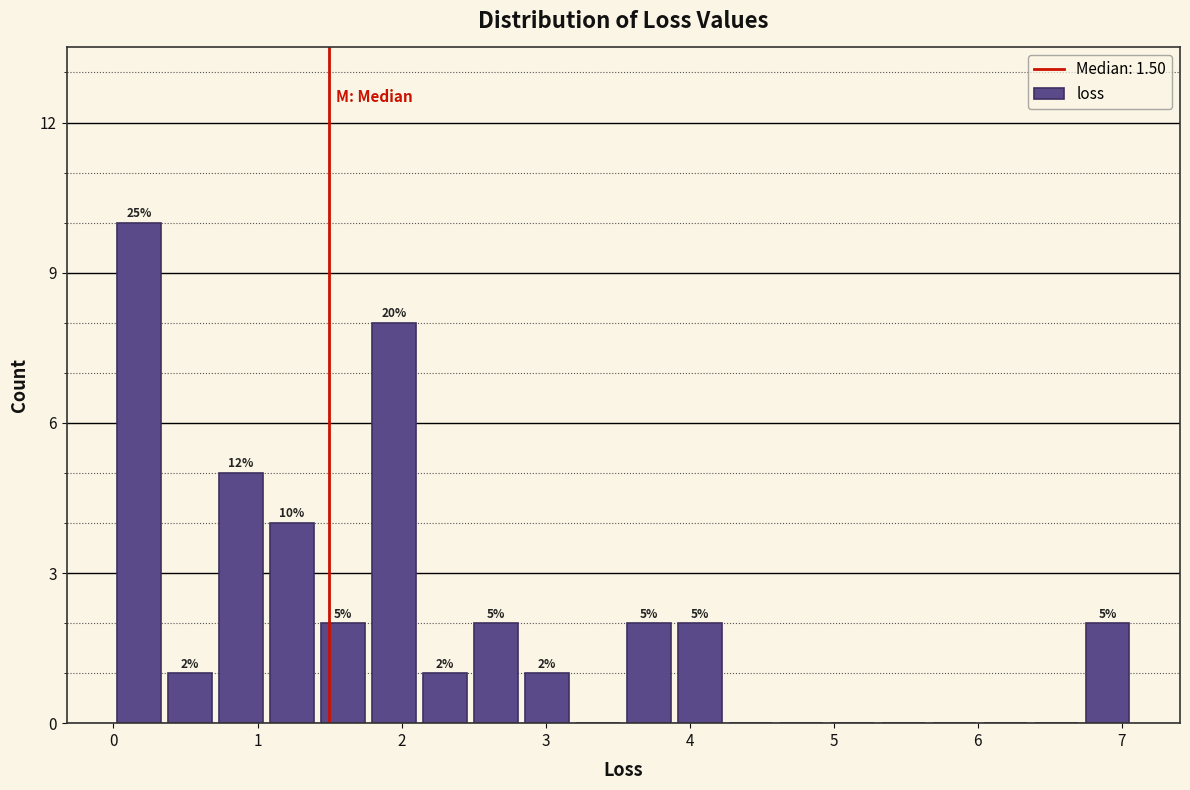

Read against the x-axis, roughly where is the centre of the tallest bar?

0.2